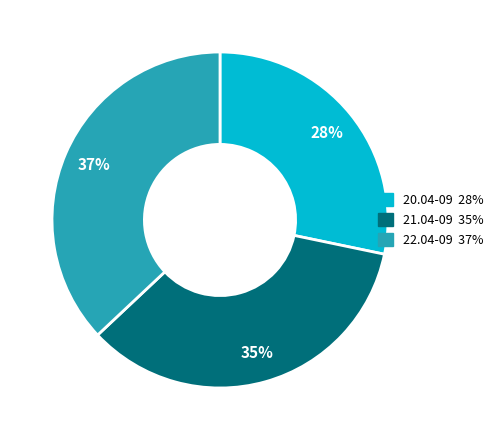

Which category has the biggest portion of the pie?

22.04-09